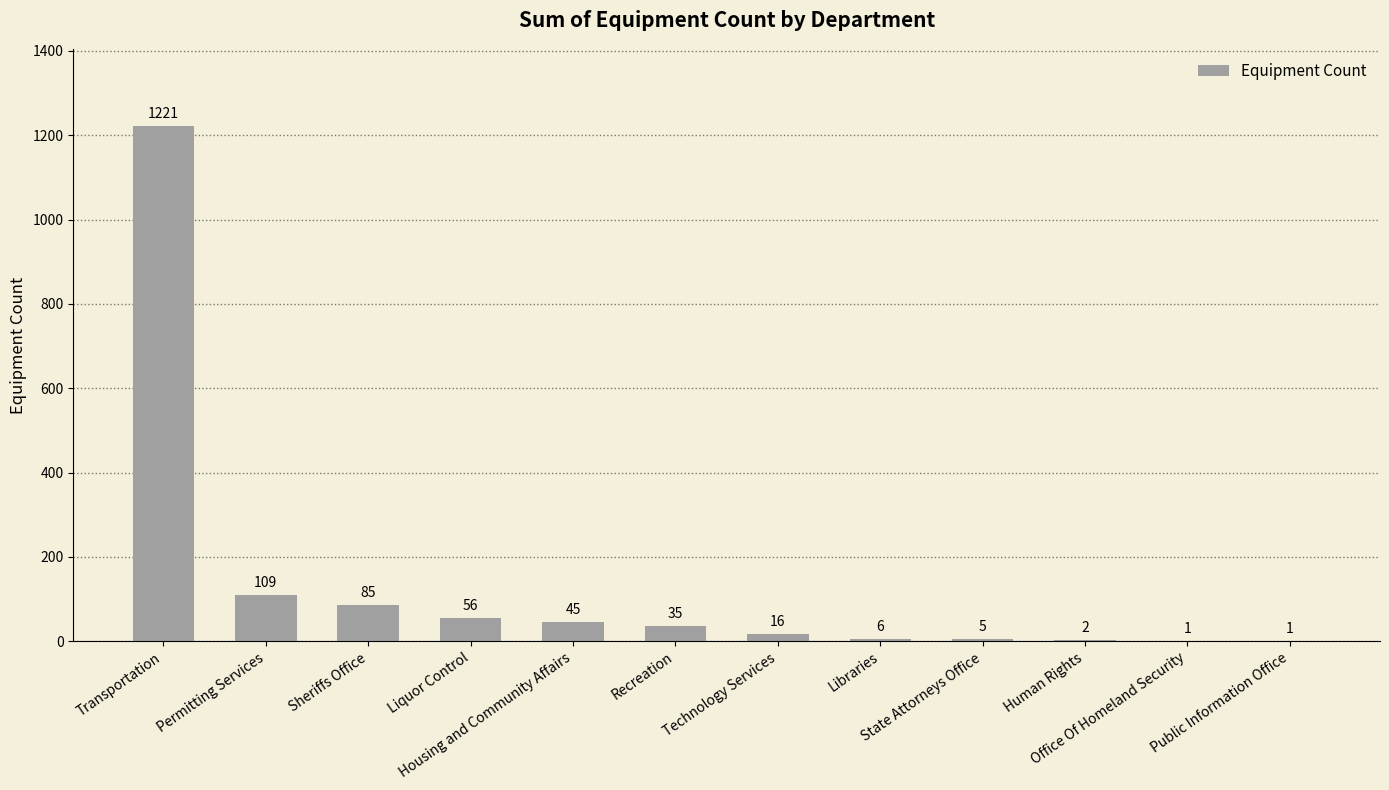

Reading left to right, what are all the values shown in this chart?

1221	109	85	56	45	35	16	6	5	2	1	1